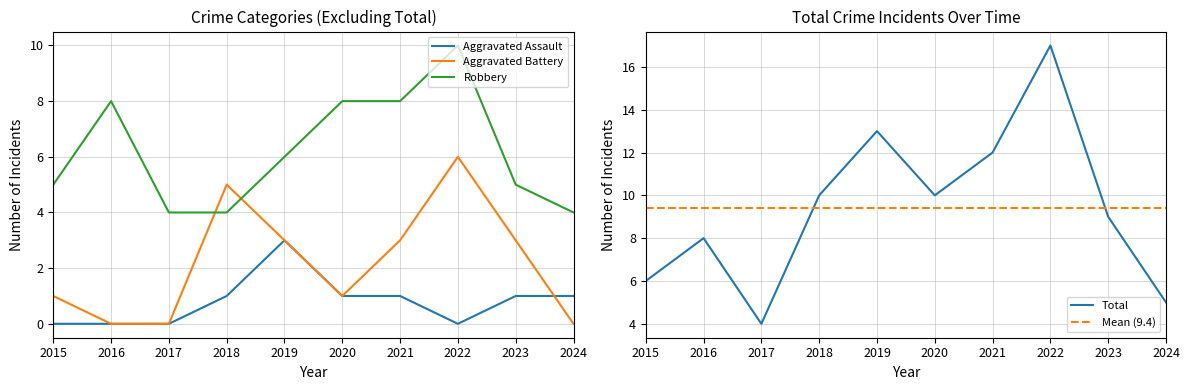

How many categories are shown in the chart?

10